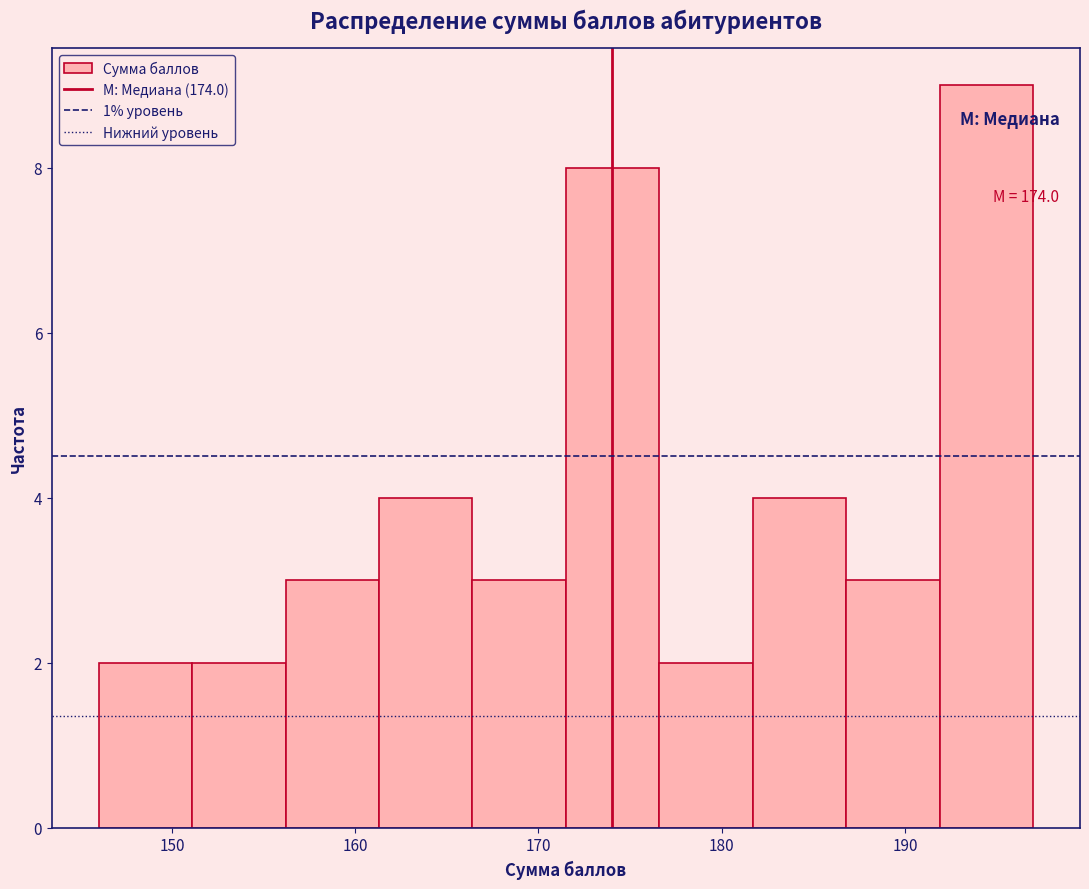

Which range on the x-axis has the tallest bar?

191.9 to 197.0